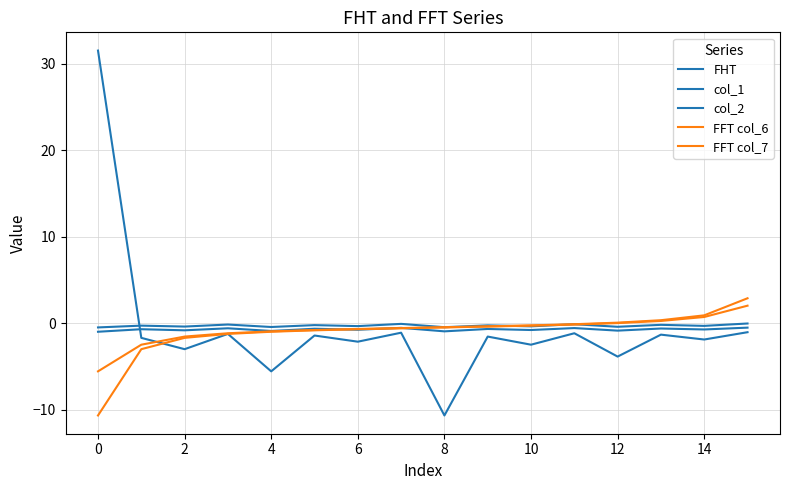

Count the number of data series in this chart.

5